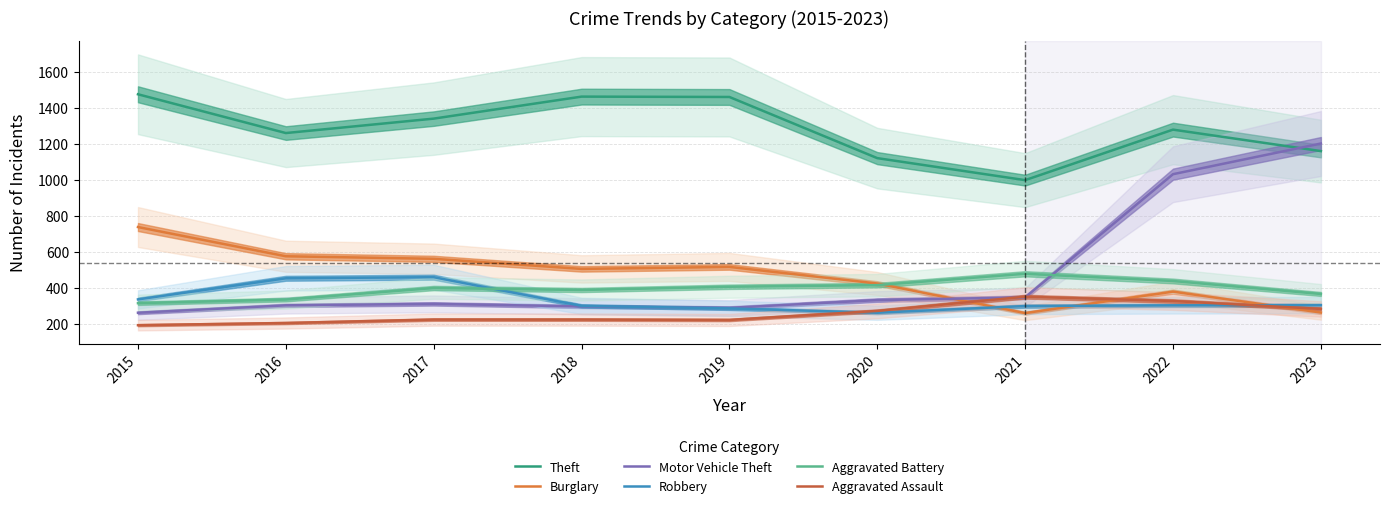

Rank the categories by Aggravated Battery value from lowest to highest.

2015, 2016, 2023, 2018, 2017, 2019, 2020, 2022, 2021